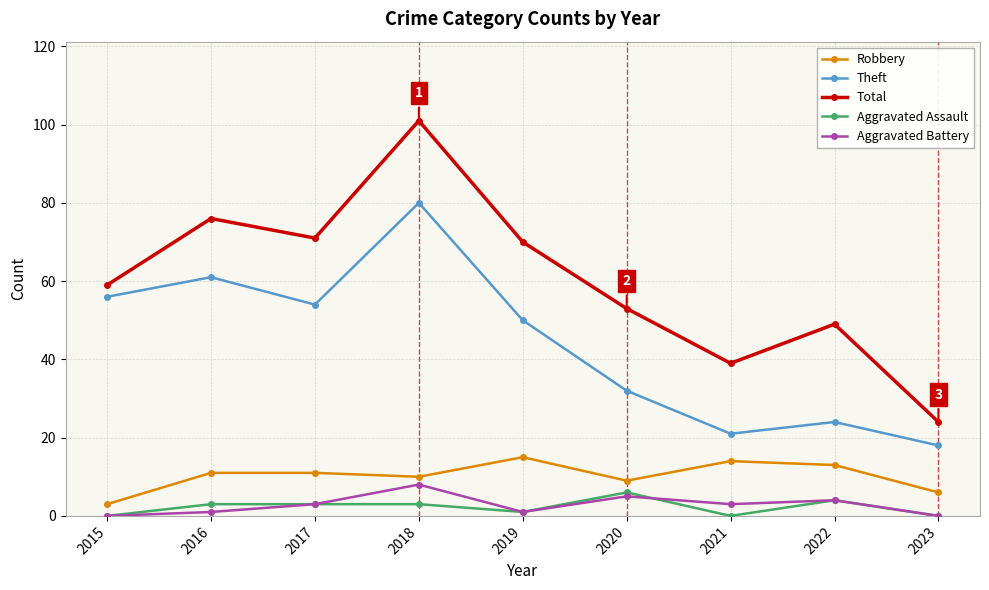

The value of Robbery at 2022 is 18. True or false?

False